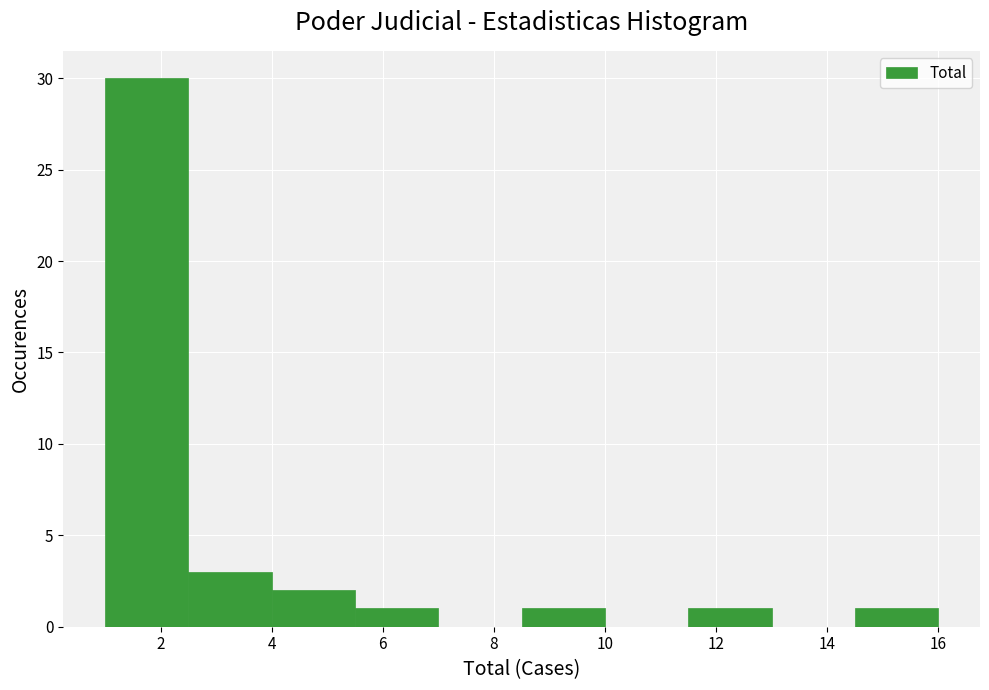

How tall is the bar that spans 4.0 to 5.5 on the x-axis? Neither the bar edges nor the heights are printed on the chart, so give them approximately, as read against the axes.

2